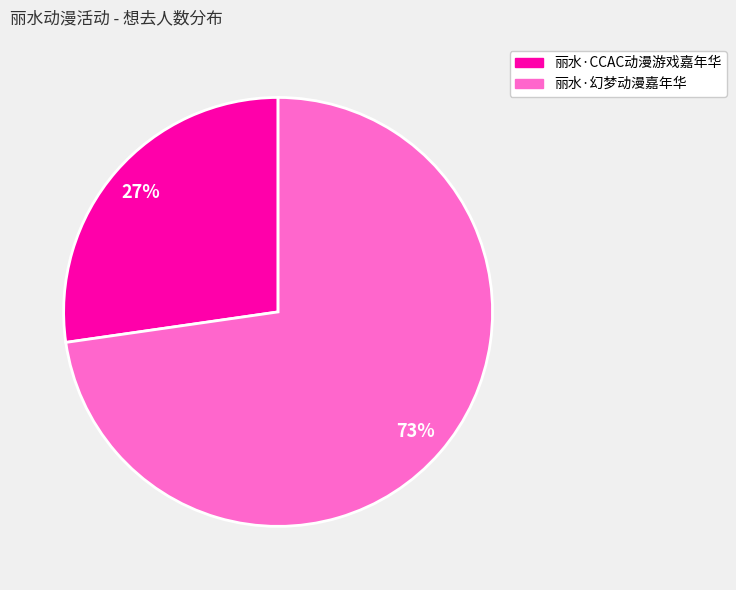

Which has a higher value, 丽水·幻梦动漫嘉年华 or 丽水·CCAC动漫游戏嘉年华?

丽水·幻梦动漫嘉年华